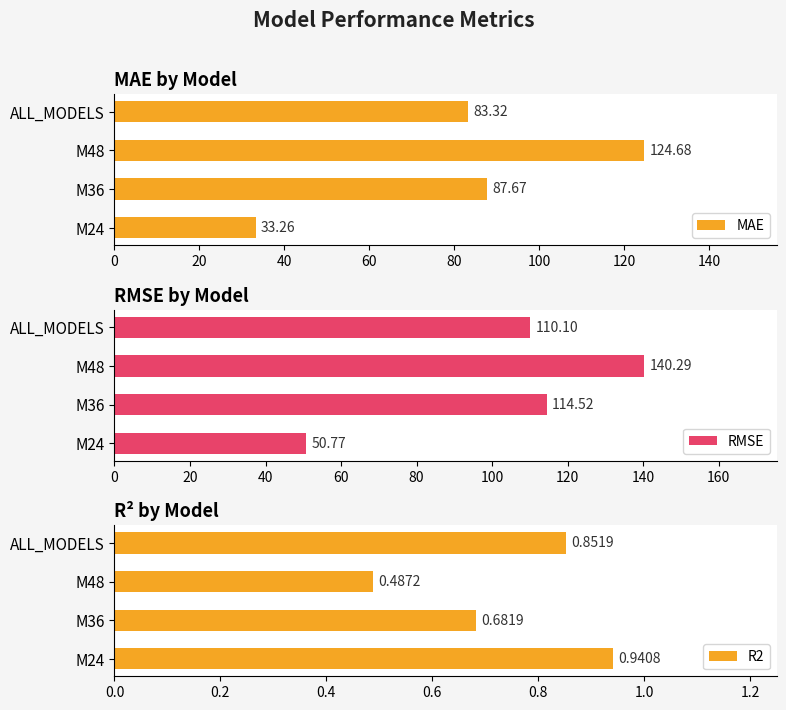

Are the bars grouped side by side (vs. stacked)?

Yes